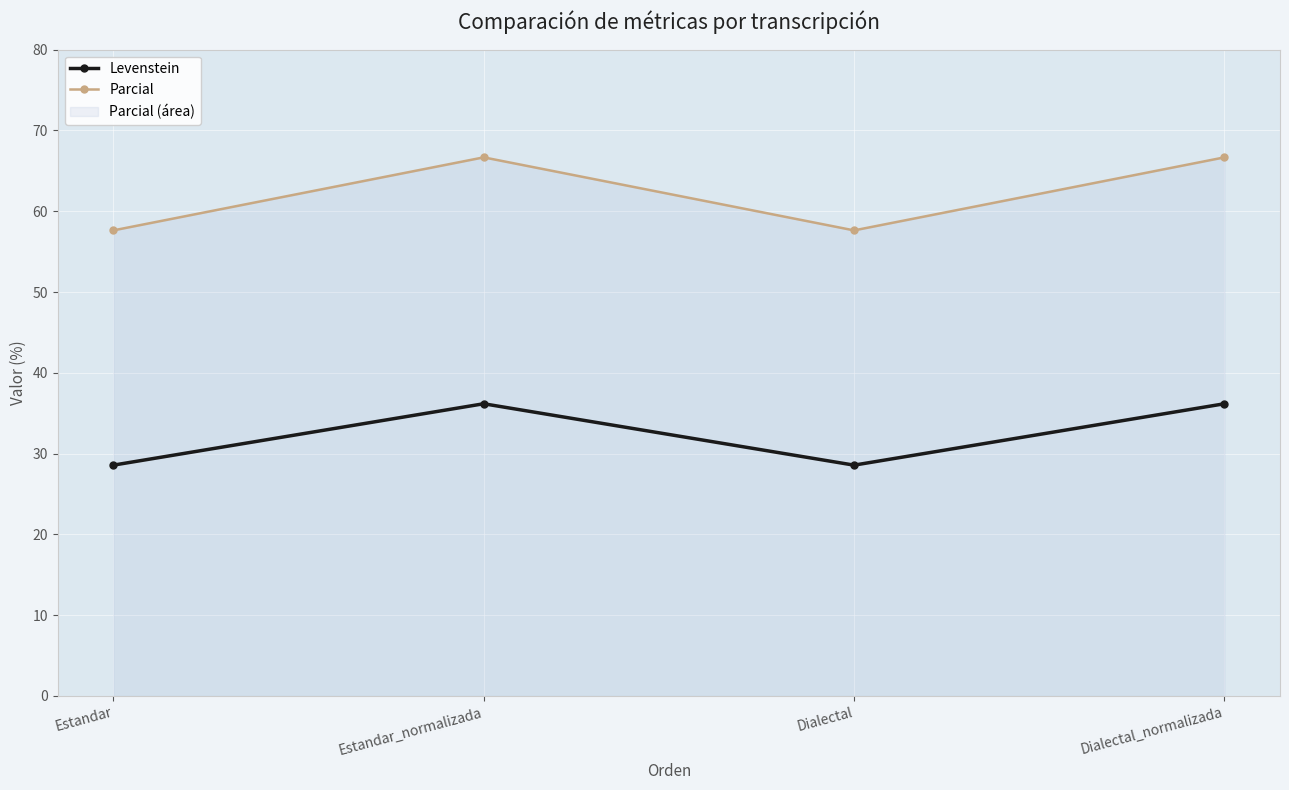

True or false: Parcial has a value of 43.9 at Estandar_normalizada.

False